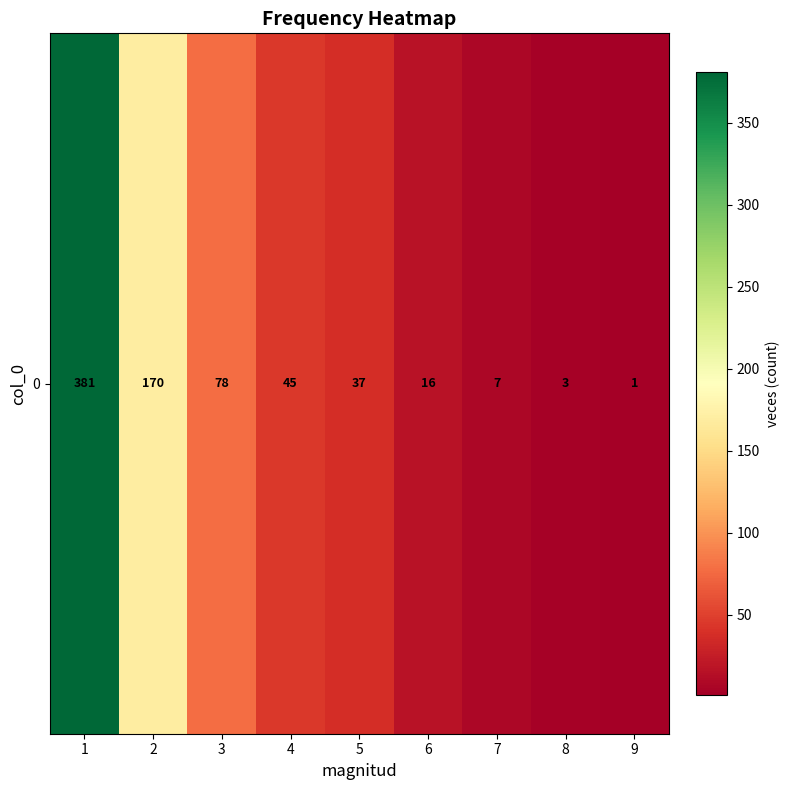

What is the difference between the maximum and second lowest values?

378